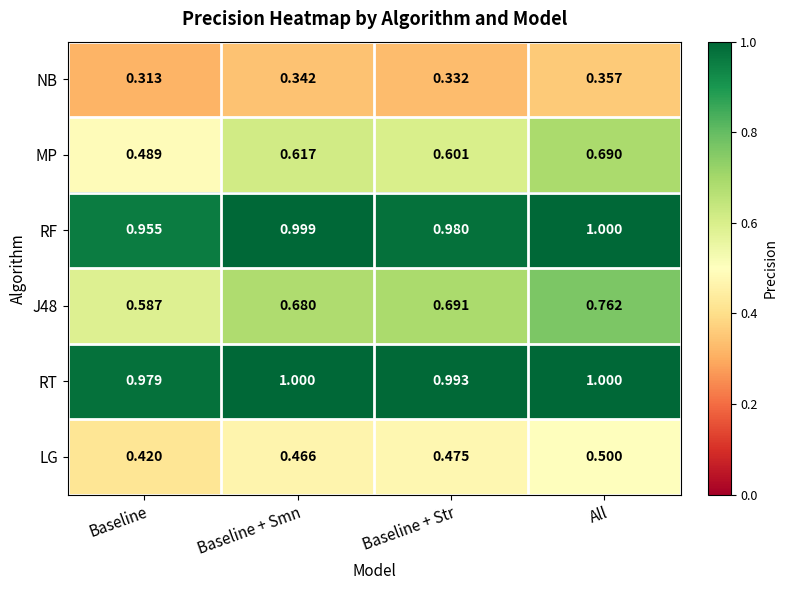

How many categories are shown in the chart?

4